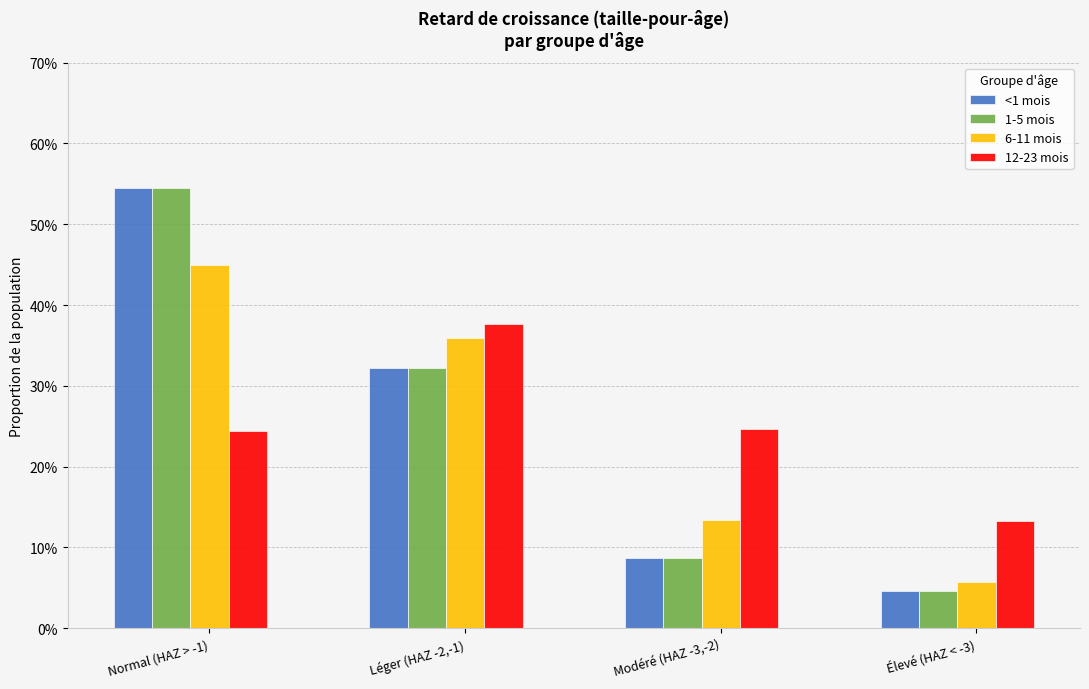

The 6-11 mois series shows 0.6 at Léger (HAZ -2,-1). True or false?

False